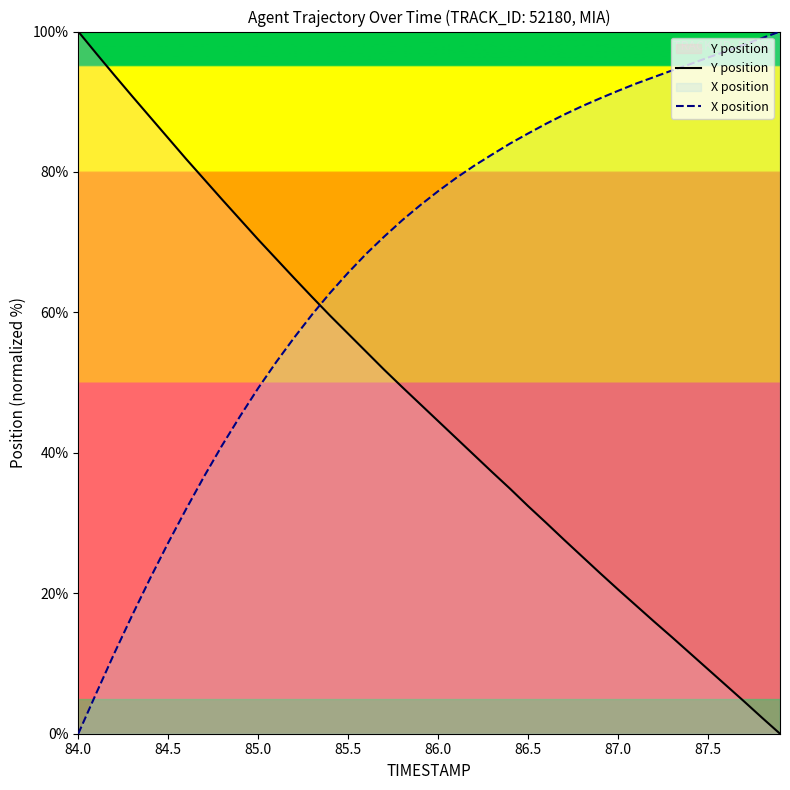

How many categories are shown in the chart?

40